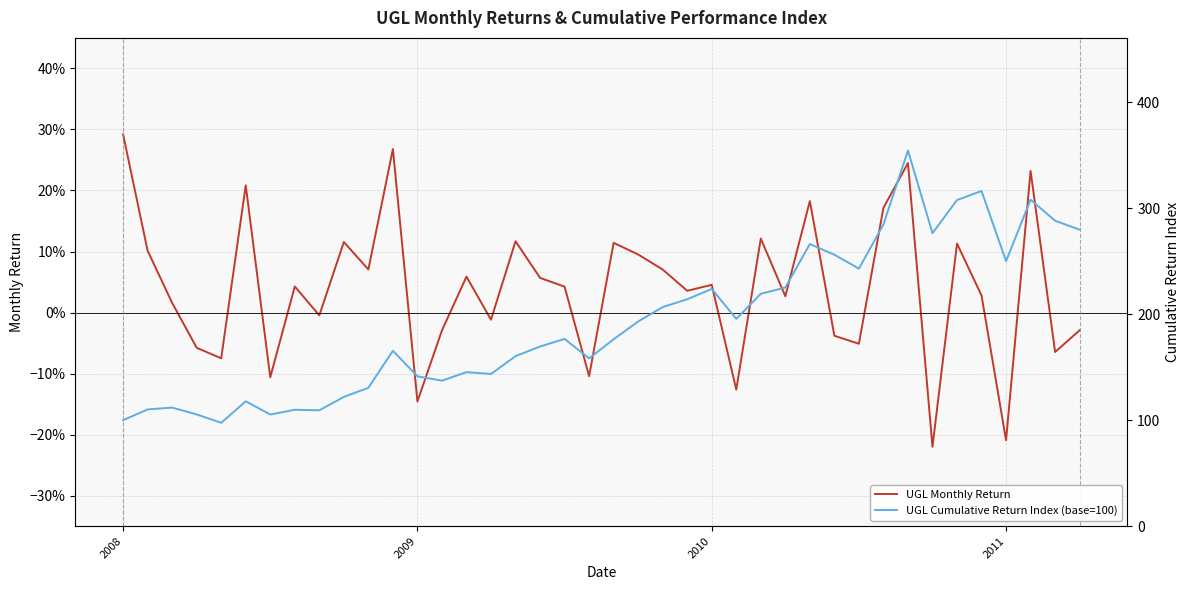

Which series has the largest total across all categories?

UGL Cumulative Return Index (base=100)